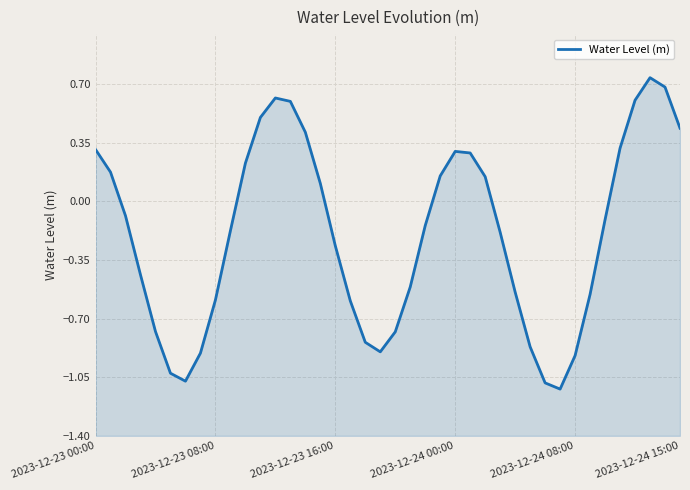

How many categories are shown in the chart?

40